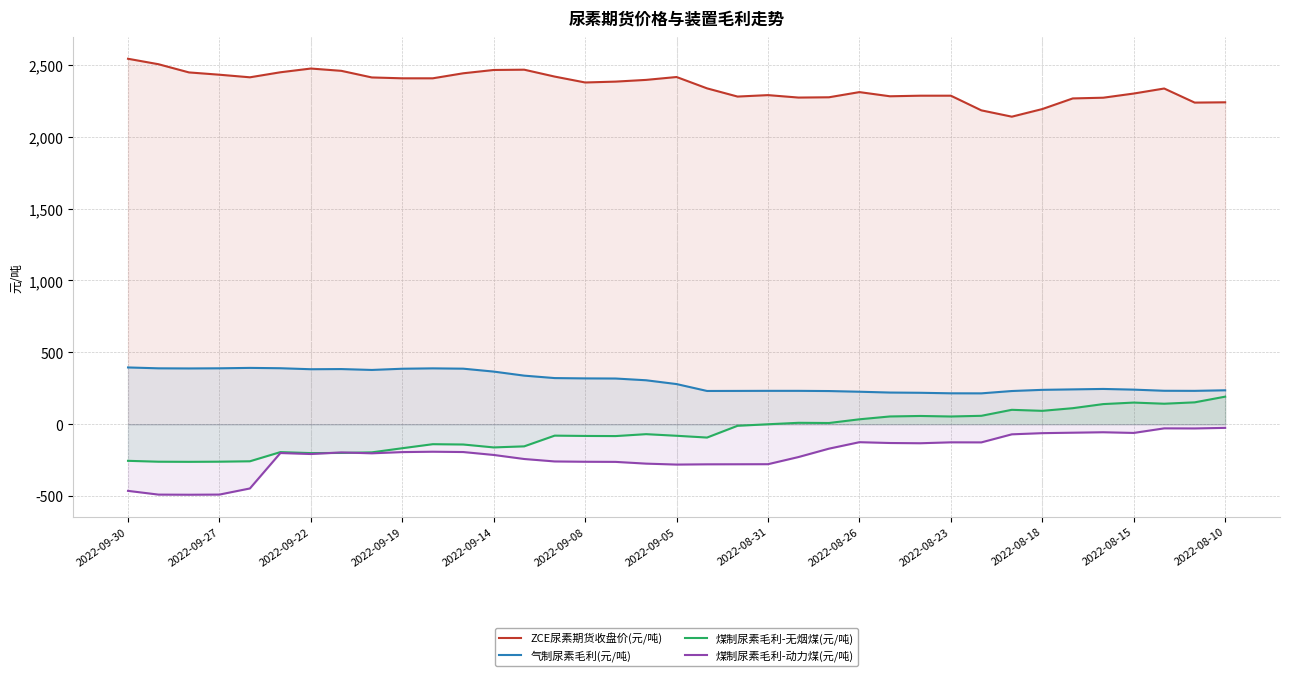

What is the difference between the maximum and minimum values in the 煤制尿素毛利-无烟煤(元/吨) series?

453.5